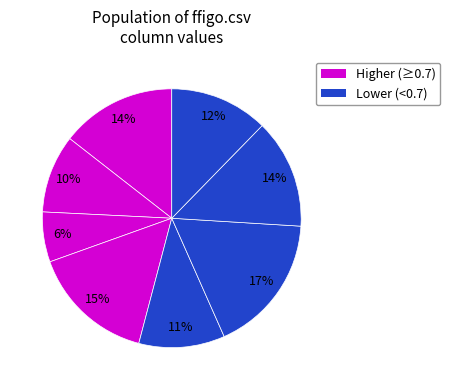

How many segments does this pie chart have?

8